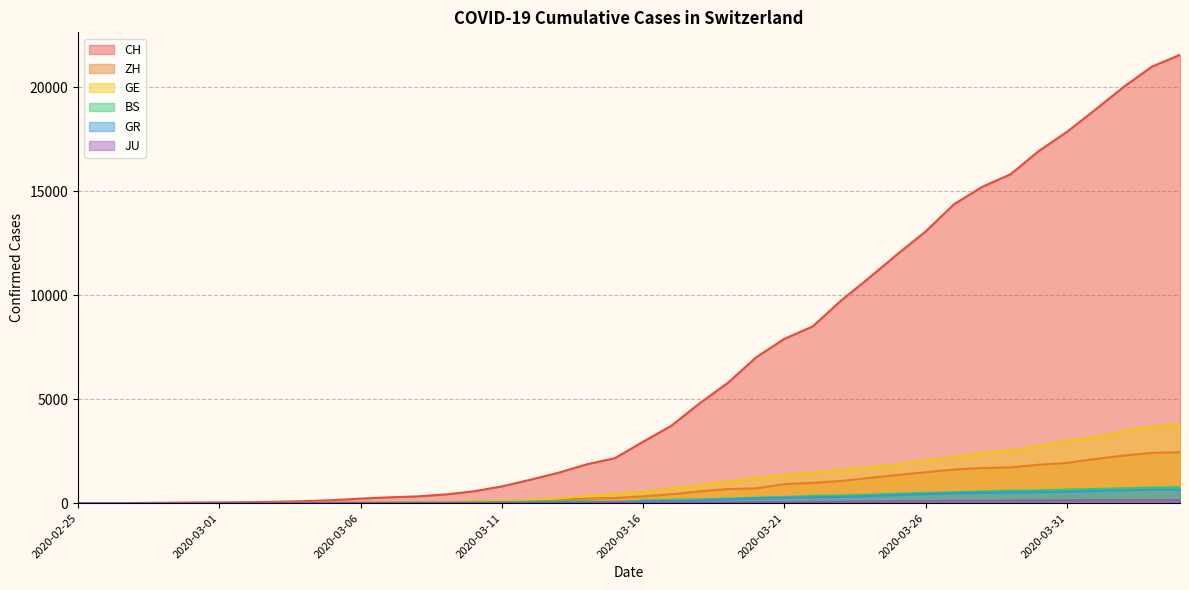

True or false: GE and GR cross at least once.

True